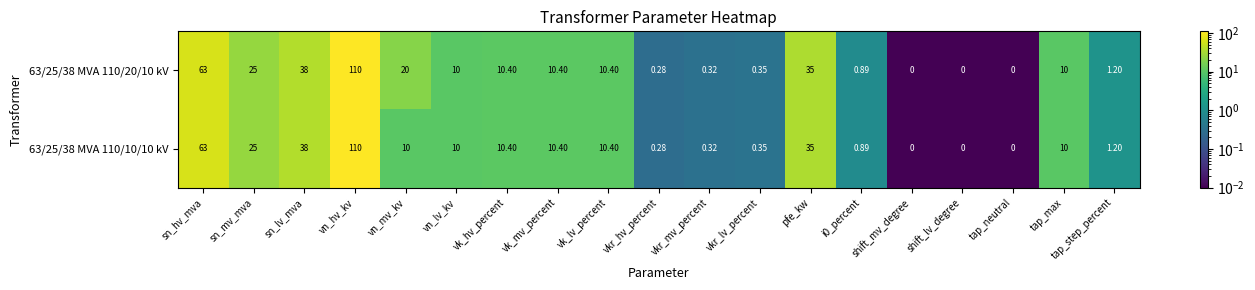

At which category is the sum across all series the highest?

vn_hv_kv